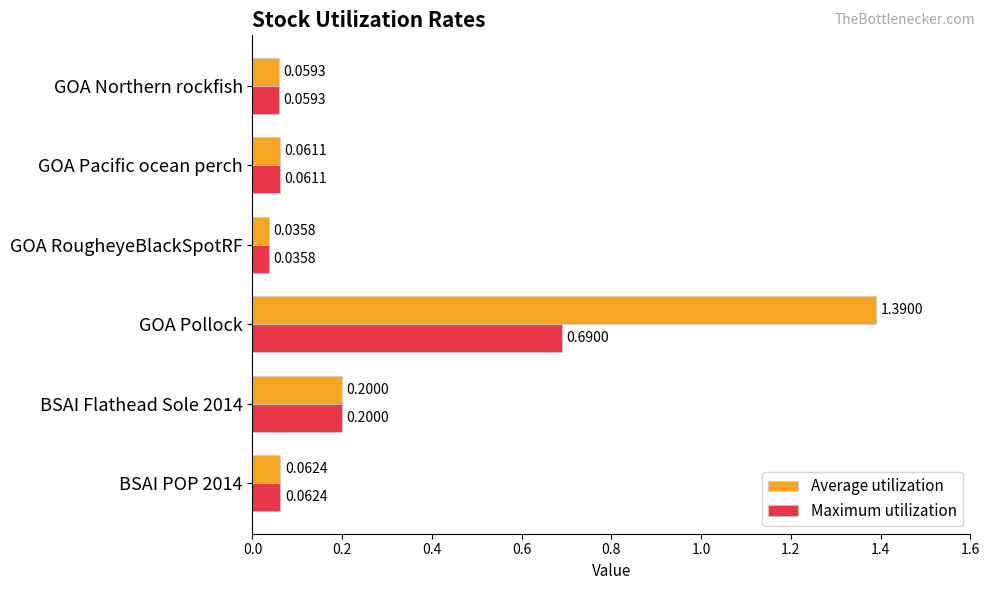

Count the number of categories in the chart.

6